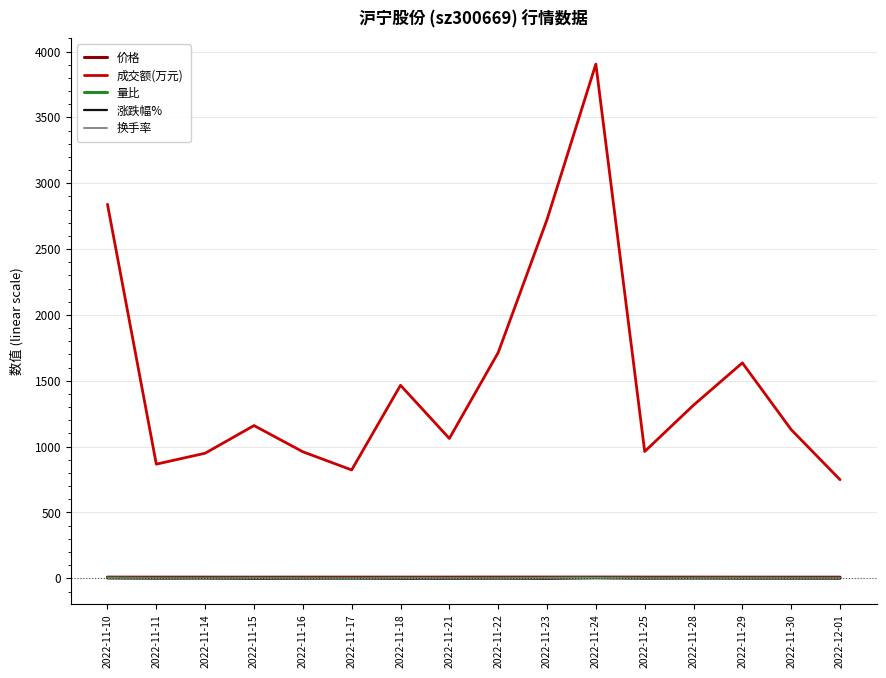

What is the spread (max minus min) of values at 2022-11-14?

949.4